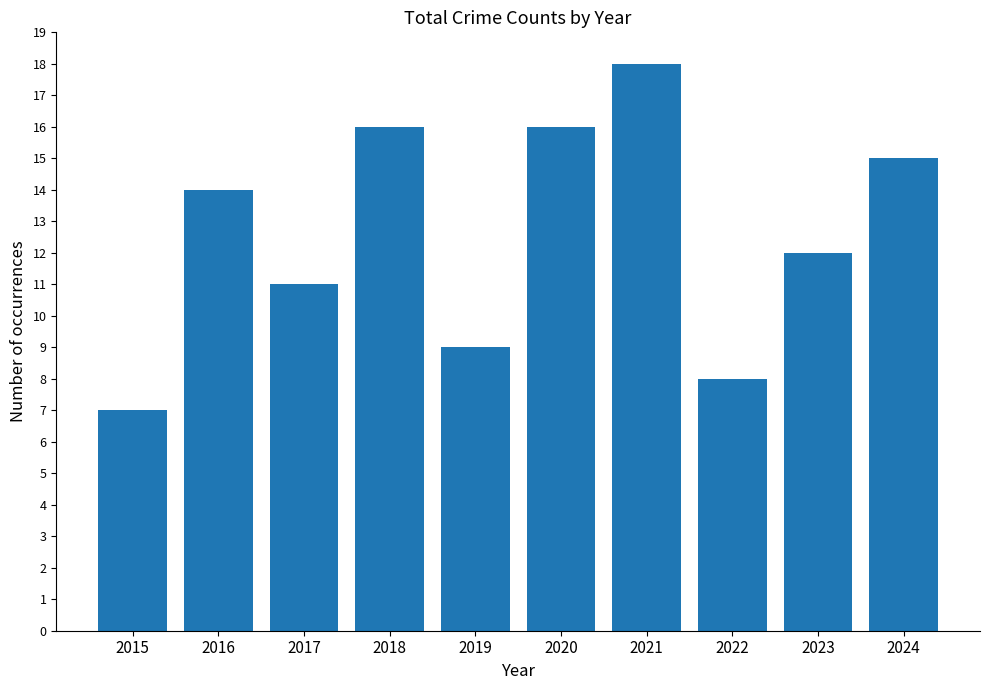

How many values are below 14?

5